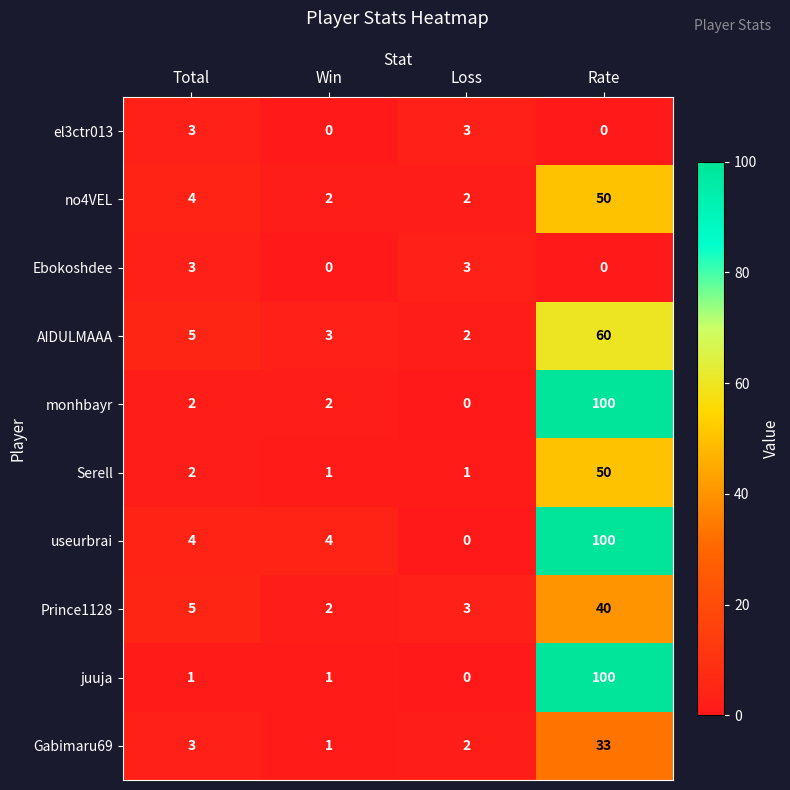

Which series has the largest total across all categories?

useurbrai